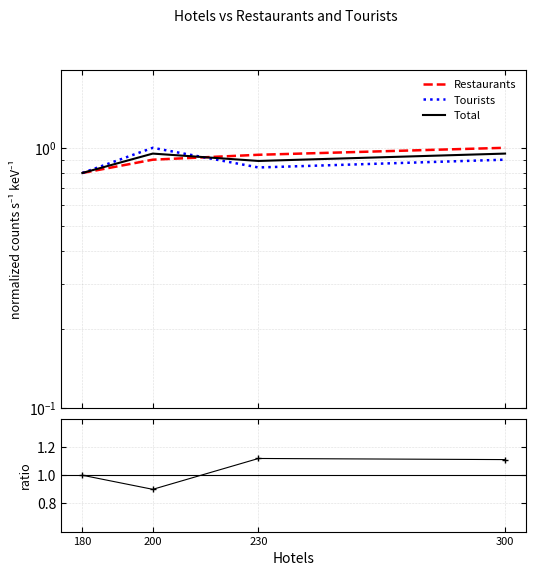

Reading left to right, what are all the values shown in this chart?

Restaurants: 0.8	0.9	0.9	1.0
Tourists: 0.8	1.0	0.8	0.9
Total: 0.8	0.9	0.9	0.9
ratio: 1.0	0.9	1.1	1.1